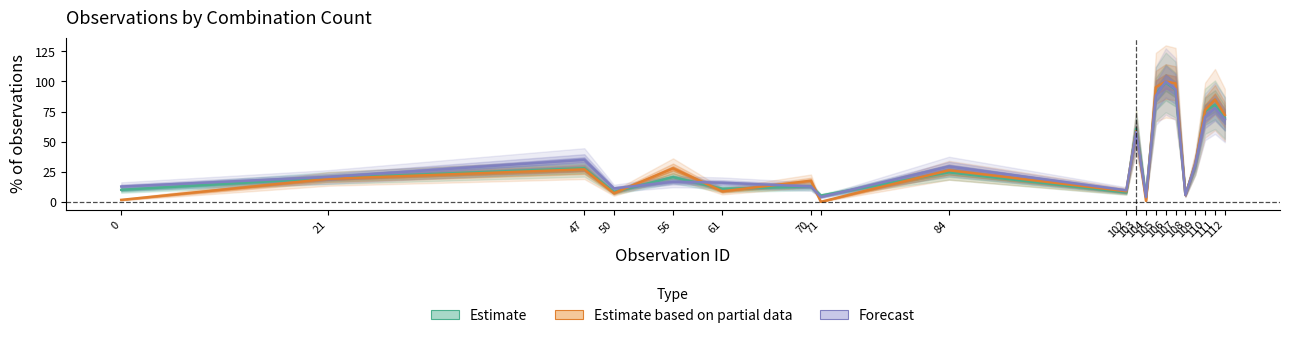

At how many categories does at least one series exceed 73?

5